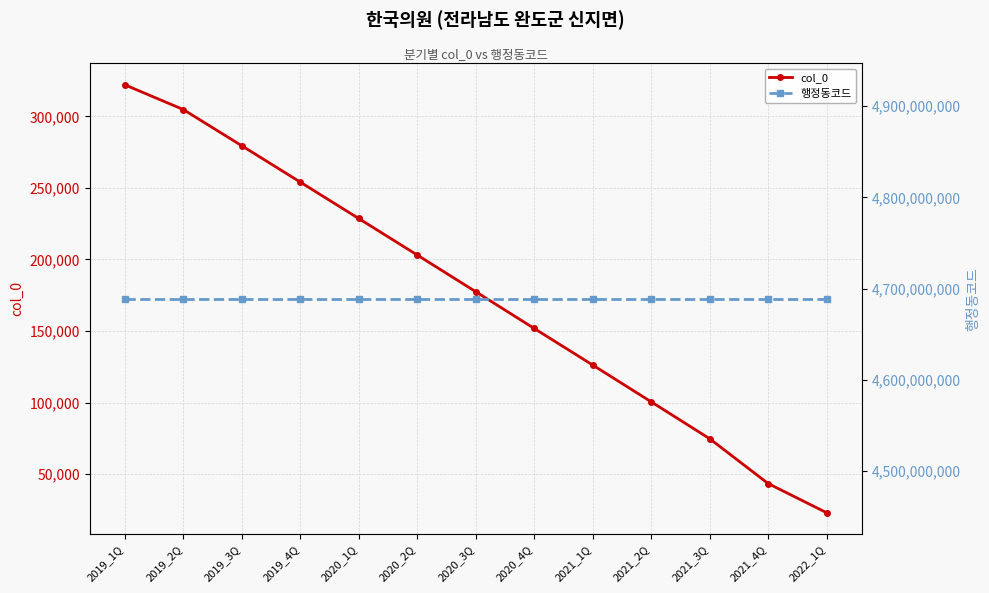

How many distinct data groups are displayed?

2